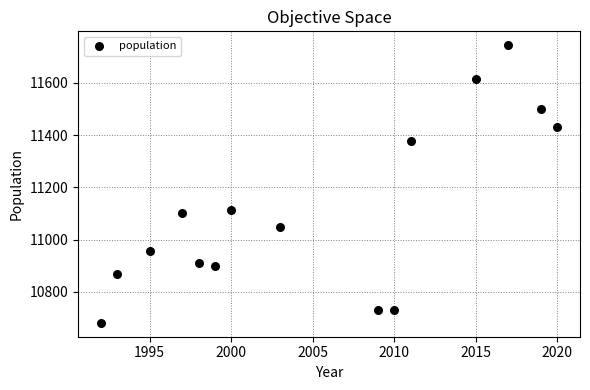

What is the range of X values (max minus min)?

28